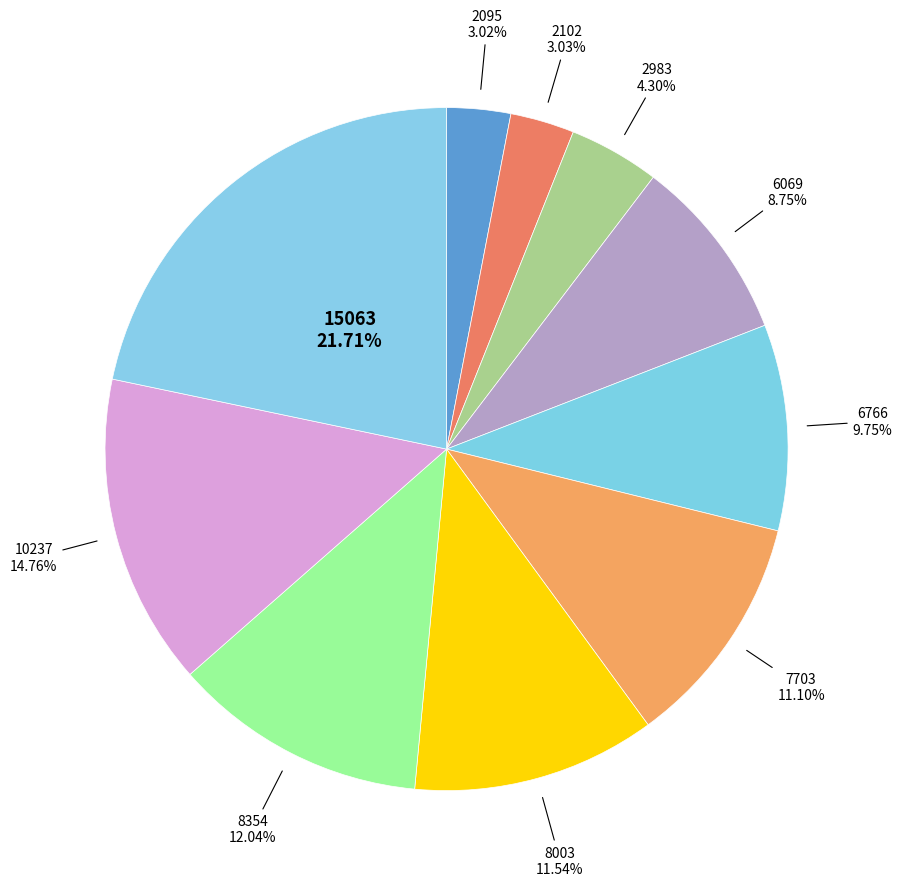

Which category has the biggest portion of the pie?

15063